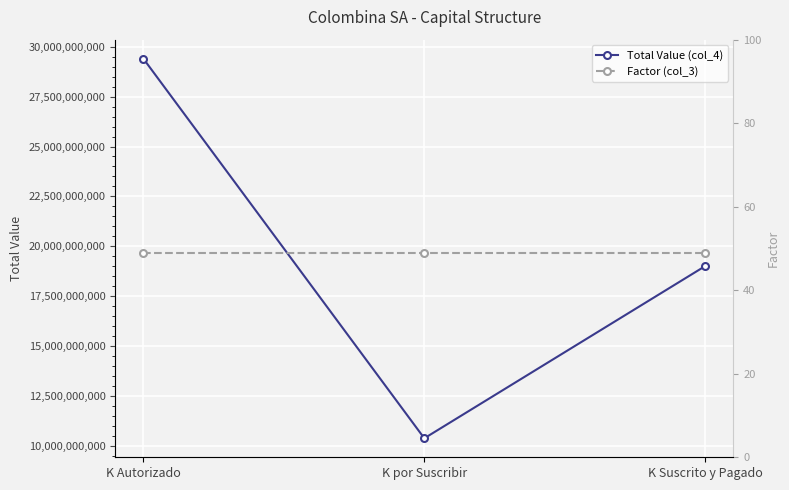

What is the approximate value of Factor (col_3) at K Autorizado?

49